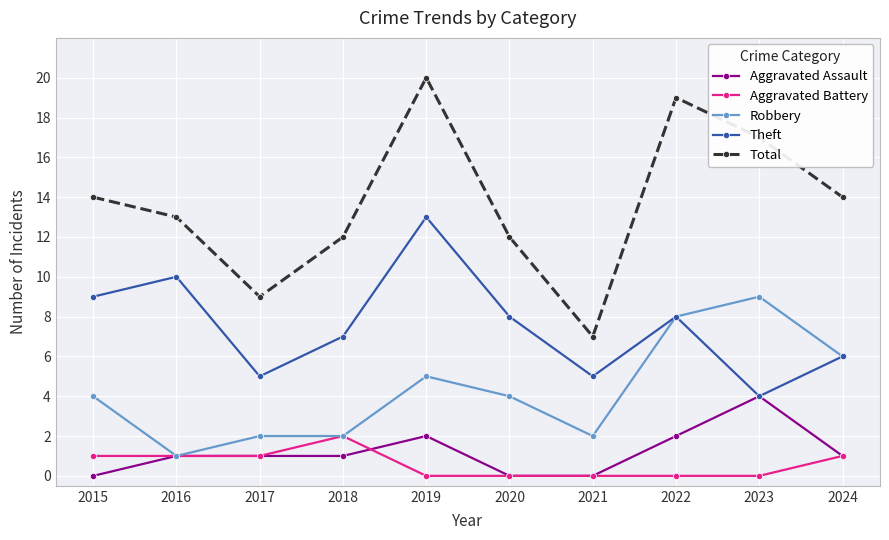

At which category is the sum across all series the highest?

2019